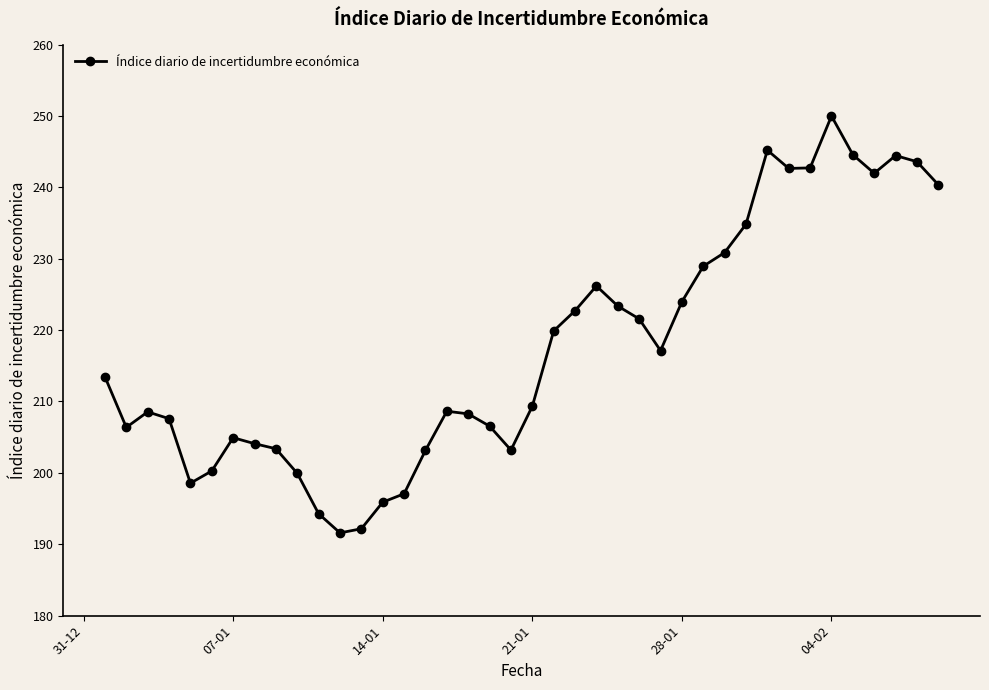

What is the smallest value displayed?

191.6